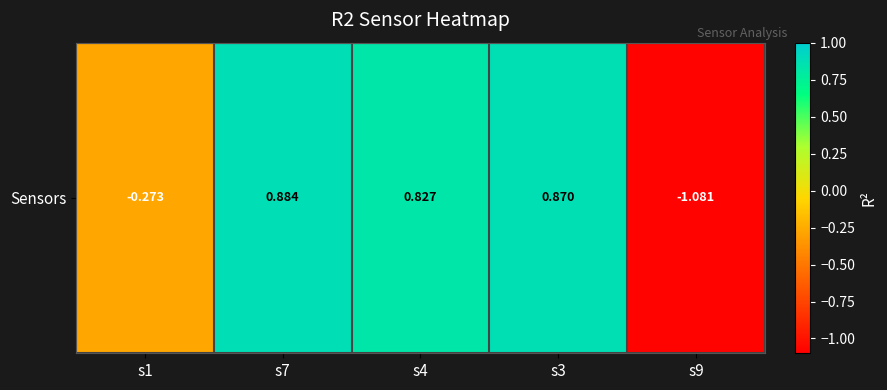

What is the sum of all values?

1.2